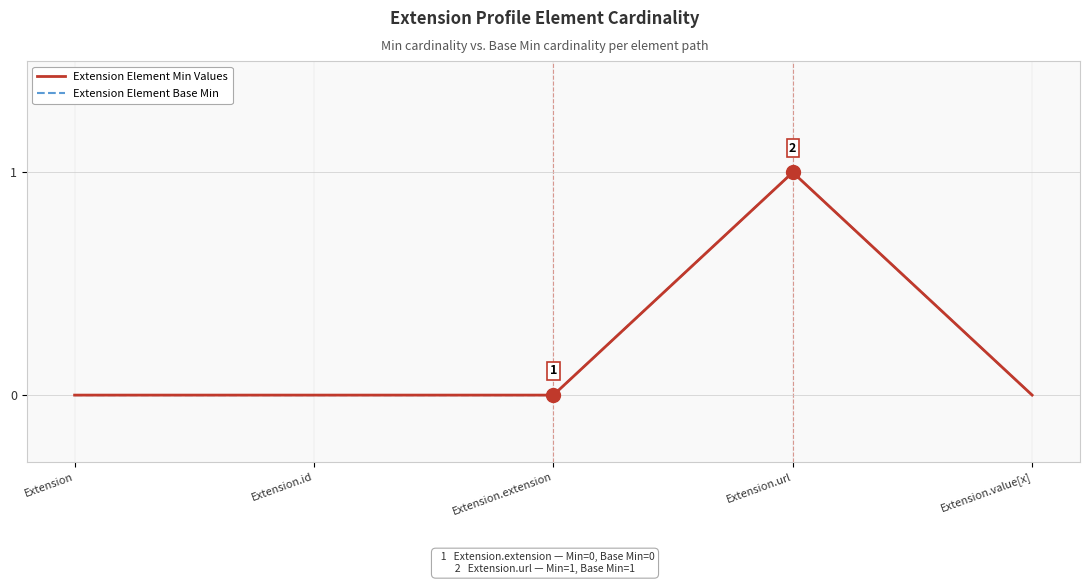

Between Extension.id and Extension.value[x], which series saw the biggest shift?

Extension Element Min Values